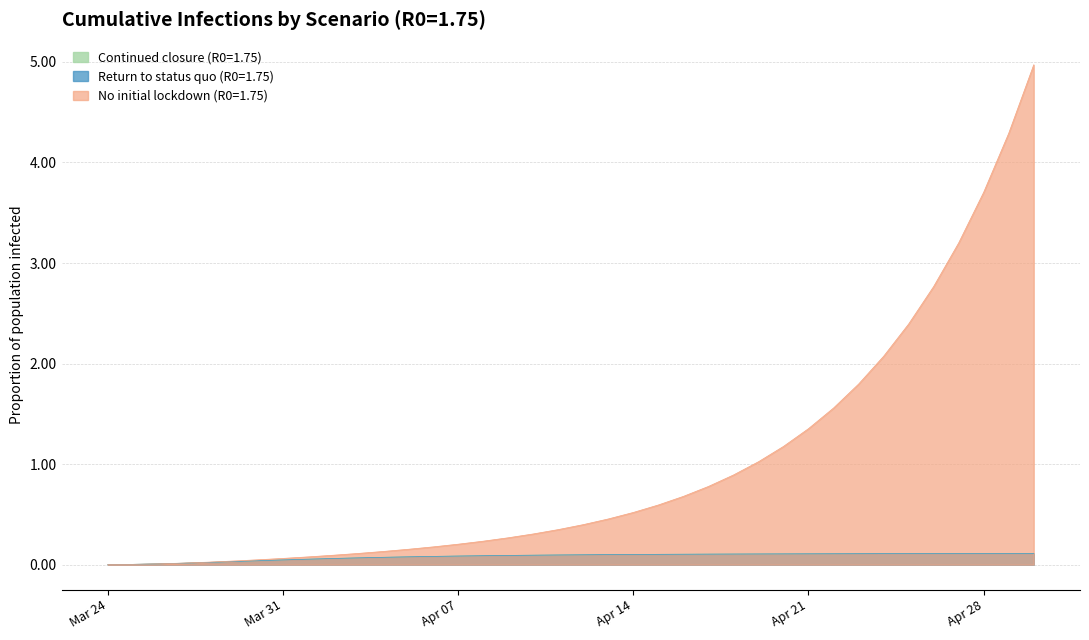

What value does the Return to status quo (R0=1.75) series have at 2020-04-24?

0.1